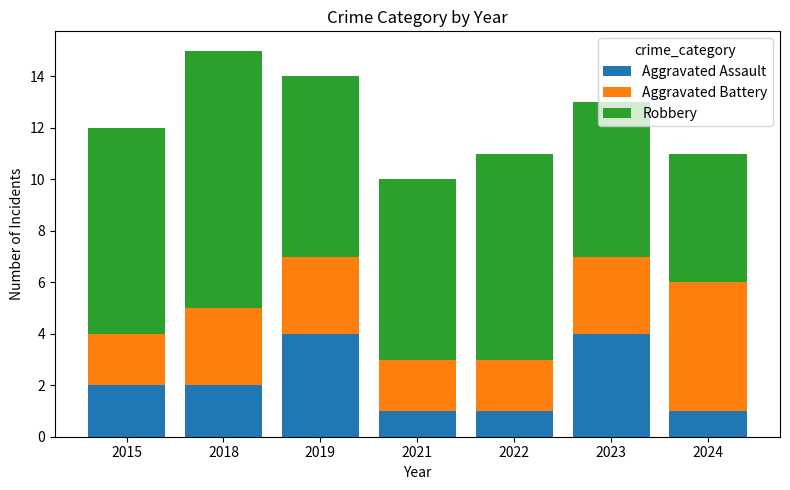

What is the value of the Aggravated Assault bar at the 1st from the left?

2